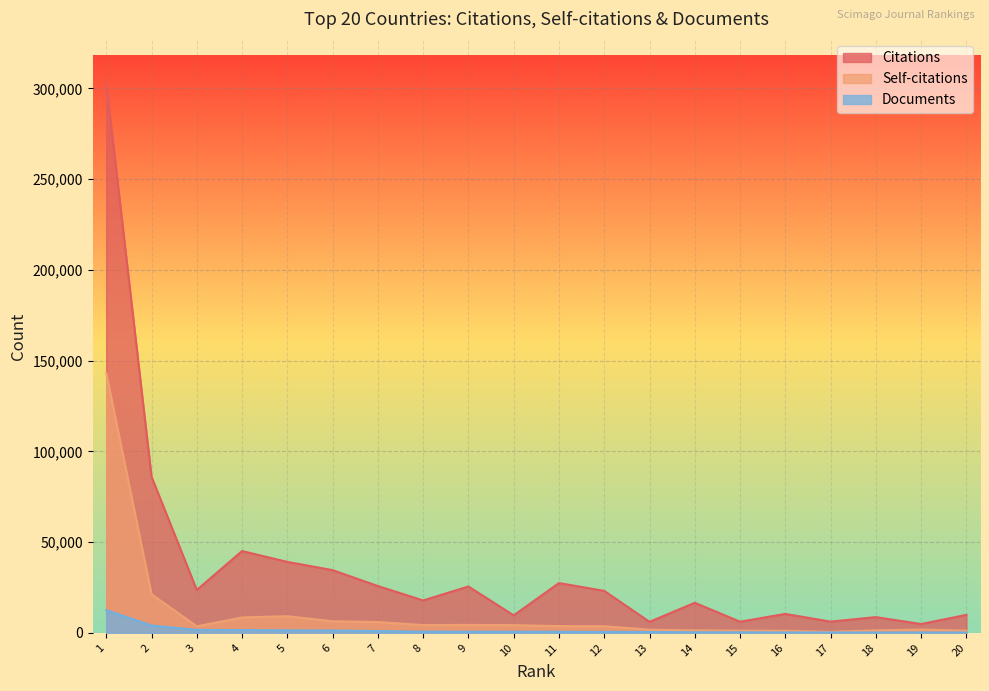

Rank the series by their maximum value, from lowest to highest.

Documents, Self-citations, Citations